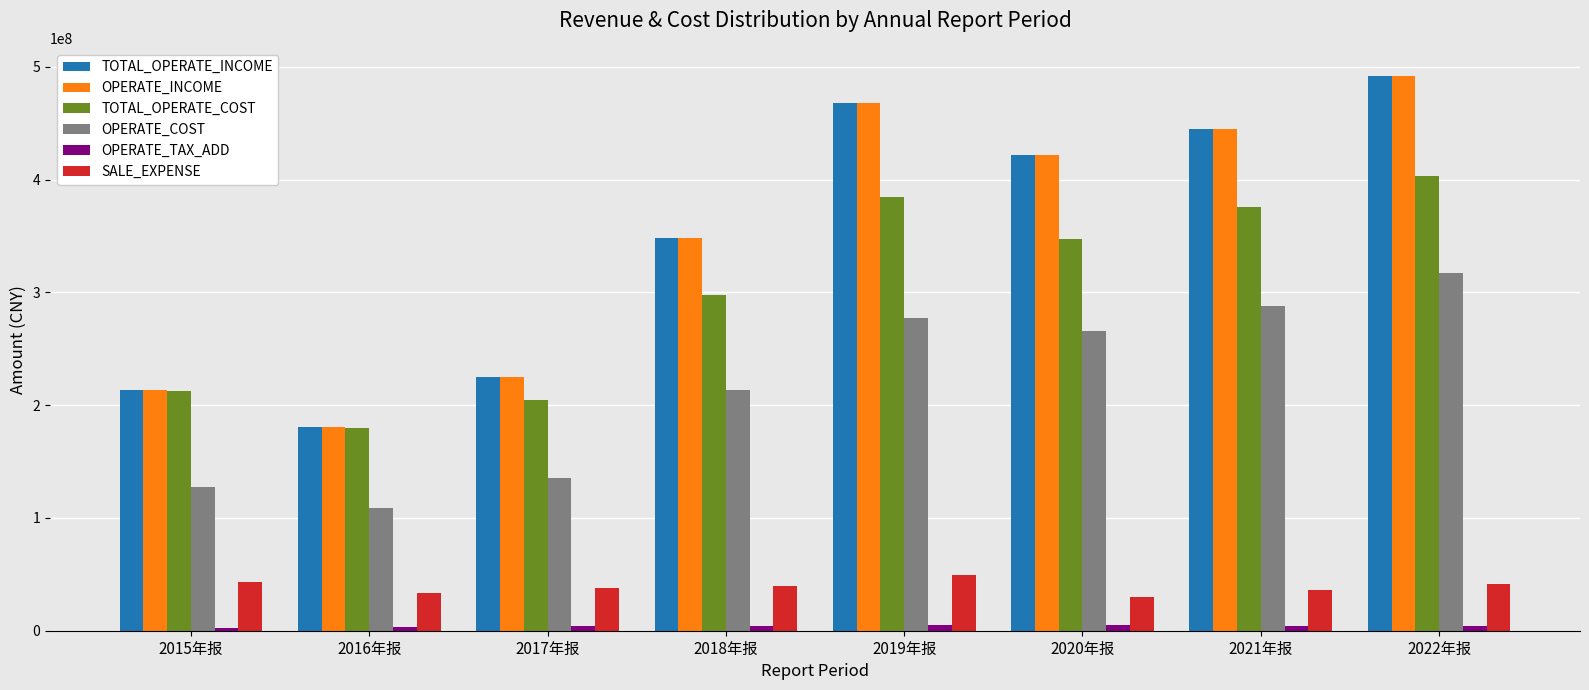

What is the difference between the second highest and minimum values in the SALE_EXPENSE series?

13188607.9